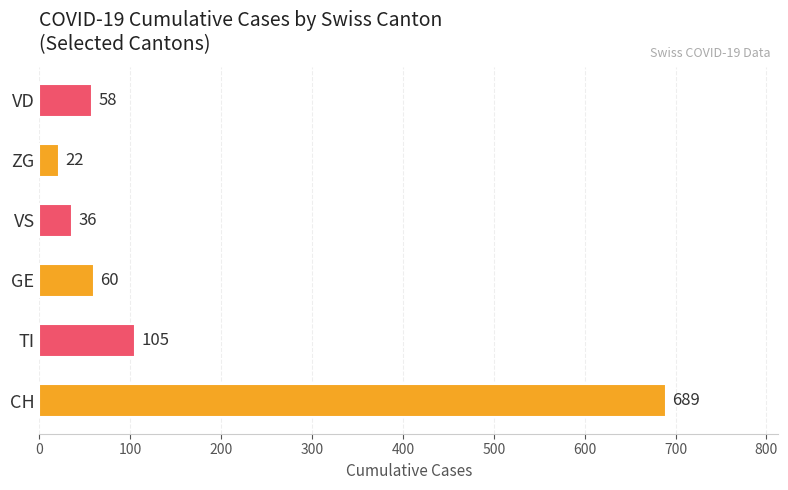

What is the highest value of the VD series?

58